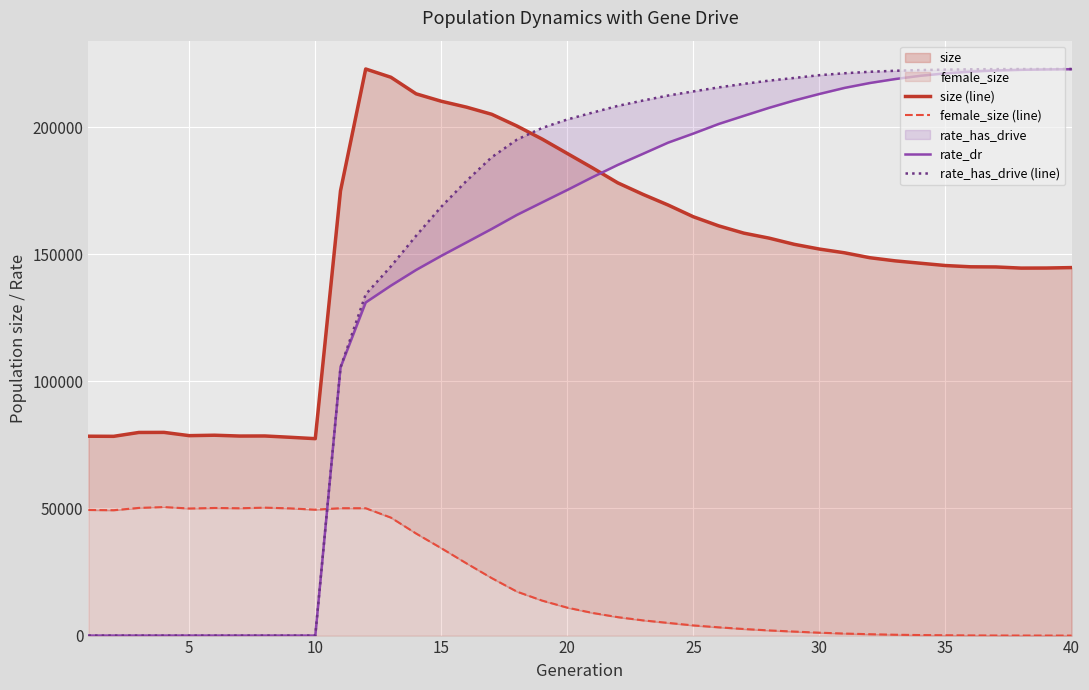

What is the difference between the maximum and minimum values in the rate_has_drive (line) series?

222863.4